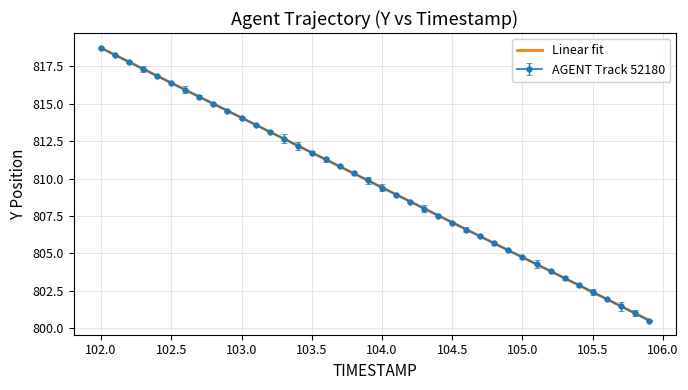

What is the greatest value displayed?

818.7